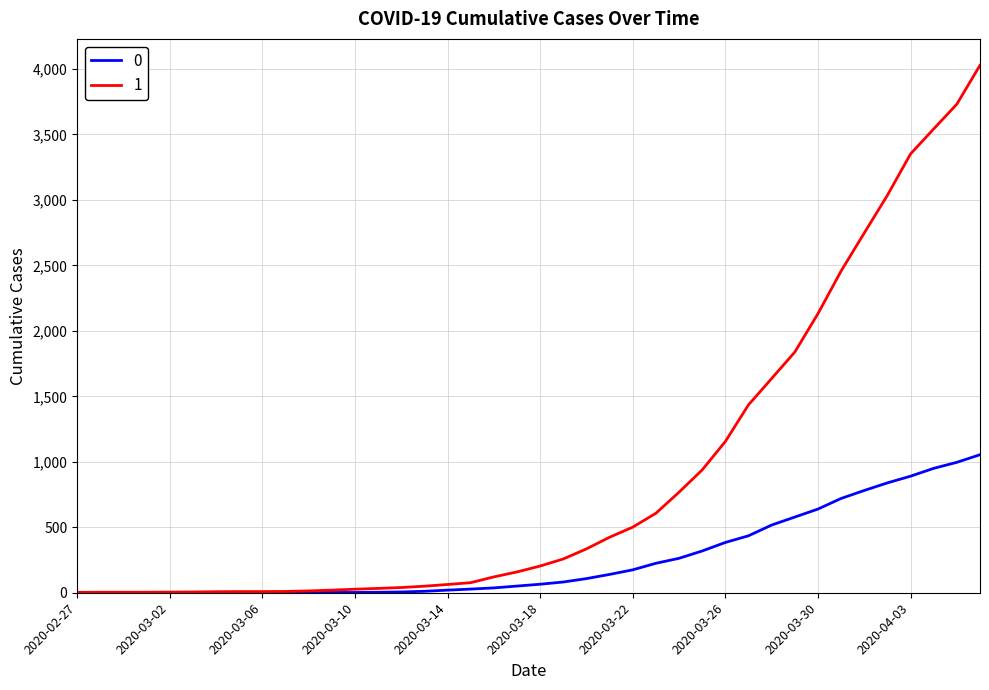

List the series in order of their peak value, highest first.

1, 0